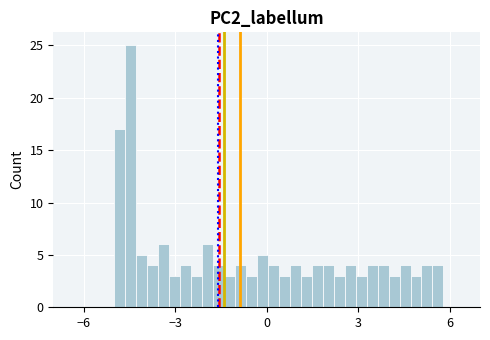

Around what value on the x-axis is the tallest bar? Give the approximate position of its centre, as read against the axis.

-4.5